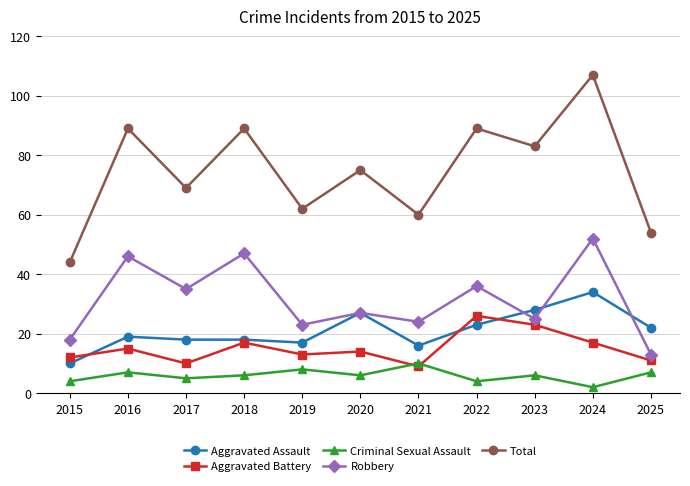

How many distinct data groups are displayed?

5